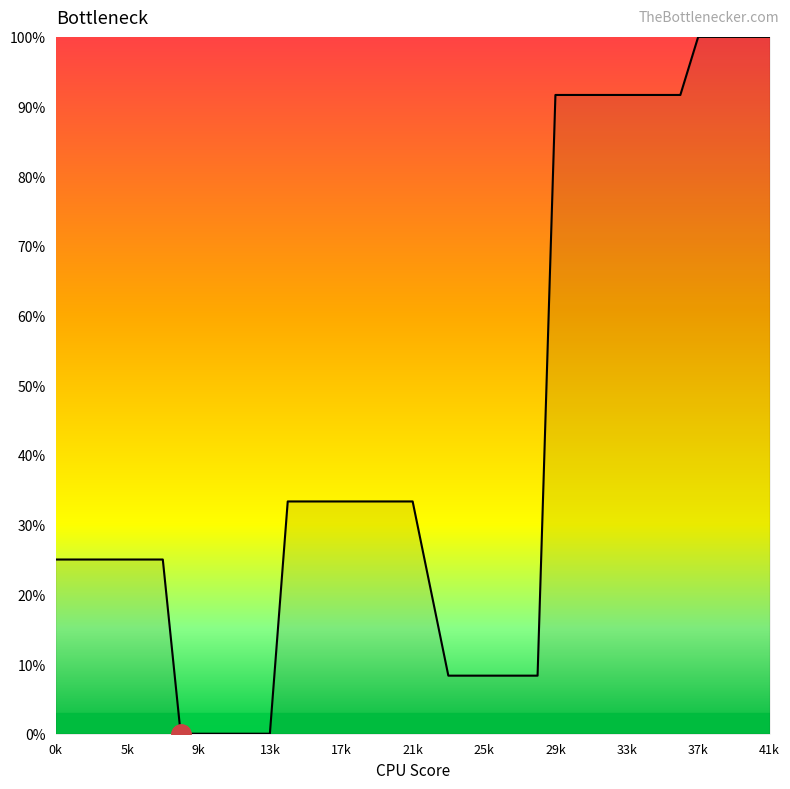

Does the chart display data point markers on the line(s)?

No